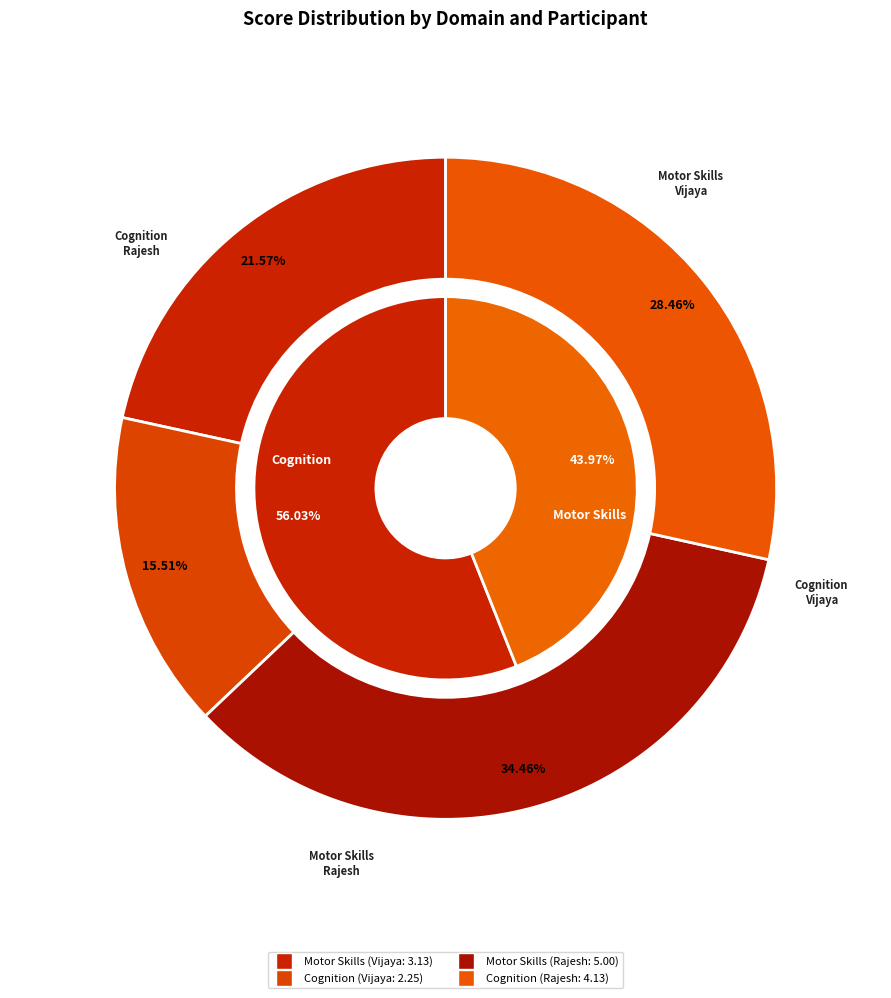

Combined, do Rajesh and Vijaya account for over 50%?

Yes